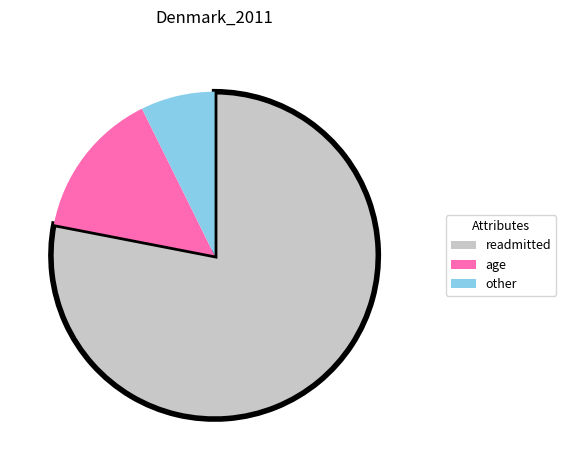

Between age and other, which is larger?

age